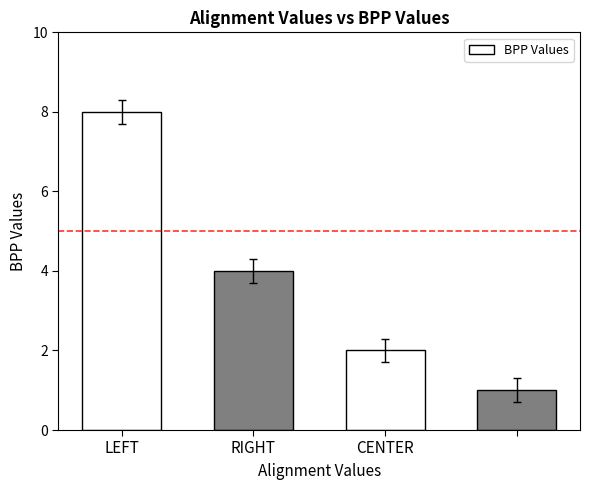

Reading left to right, extract all data points from this chart.

8	4	2	1